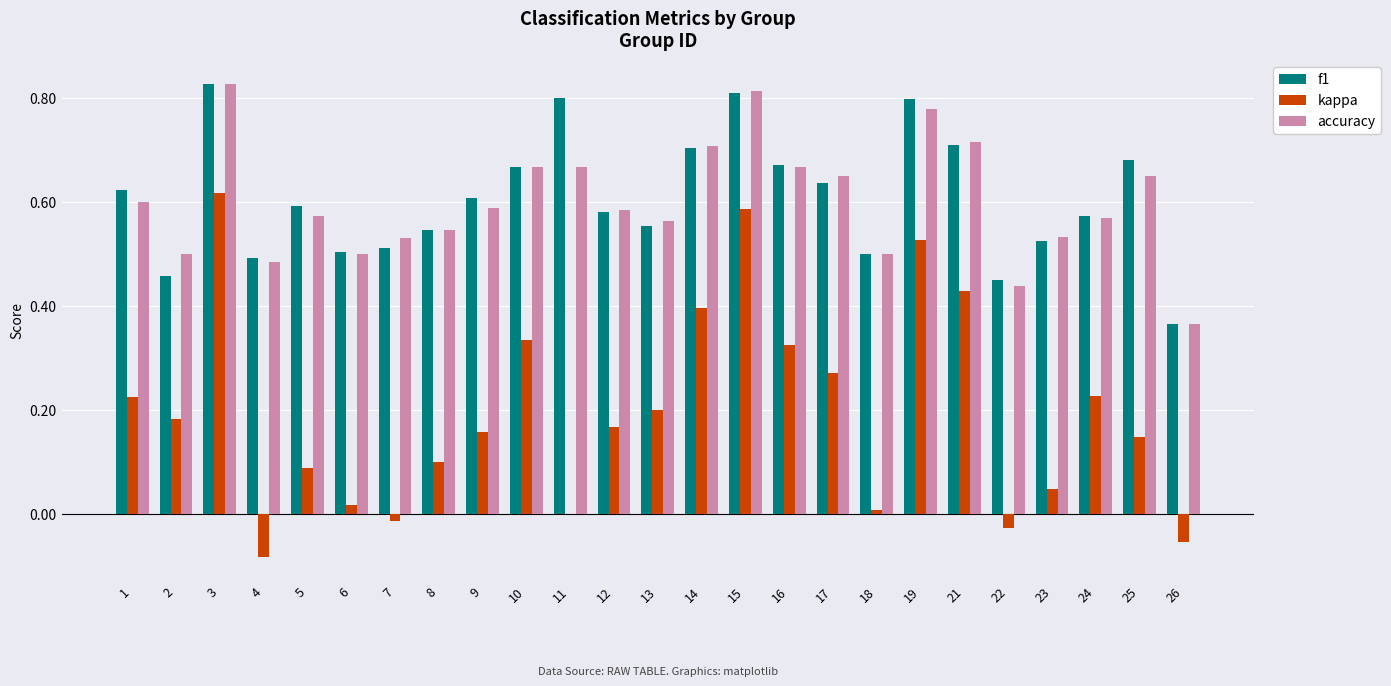

How many accuracy values are between 0 and 1?

25